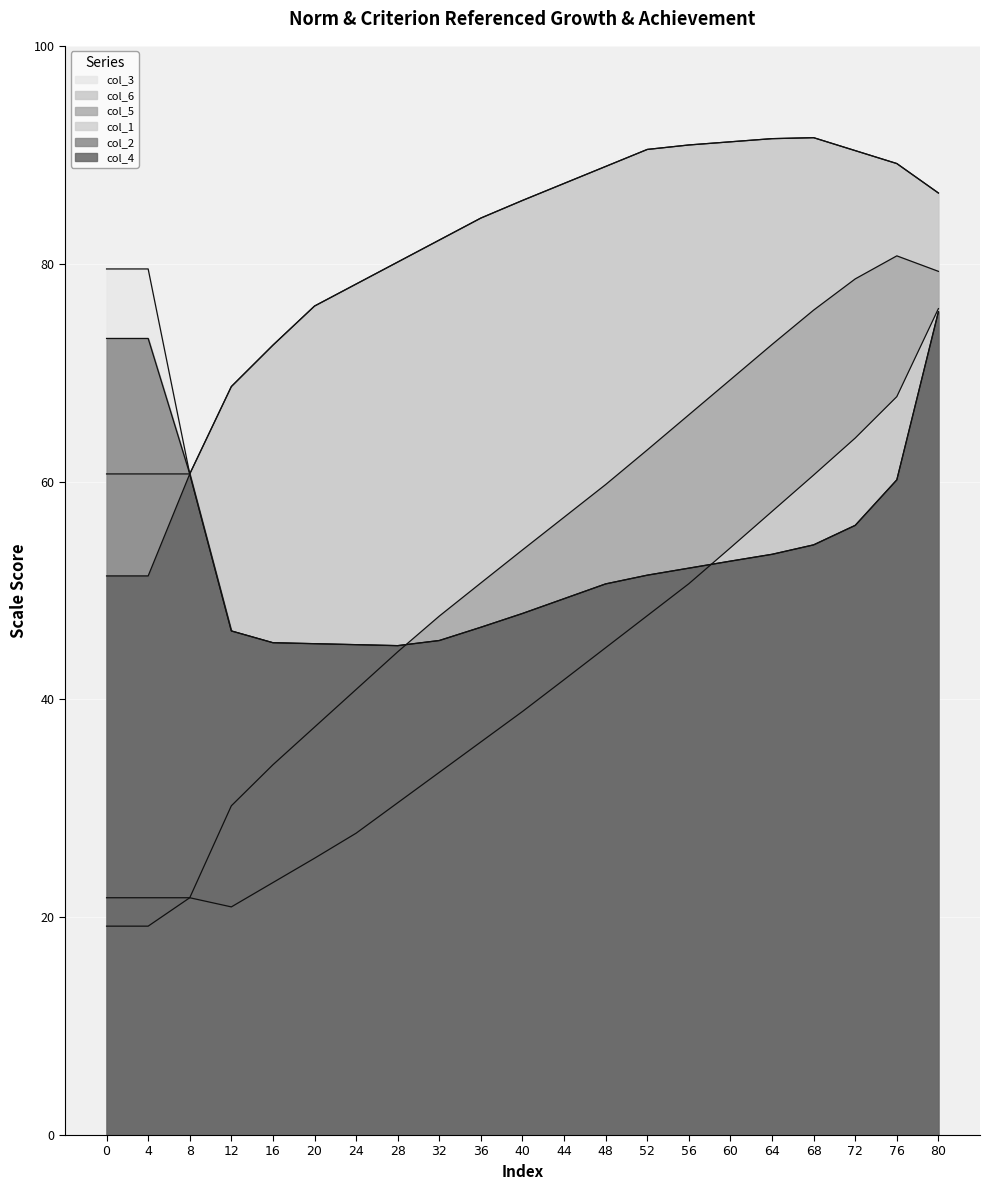

True or false: col_4 and col_6 cross at least once.

False